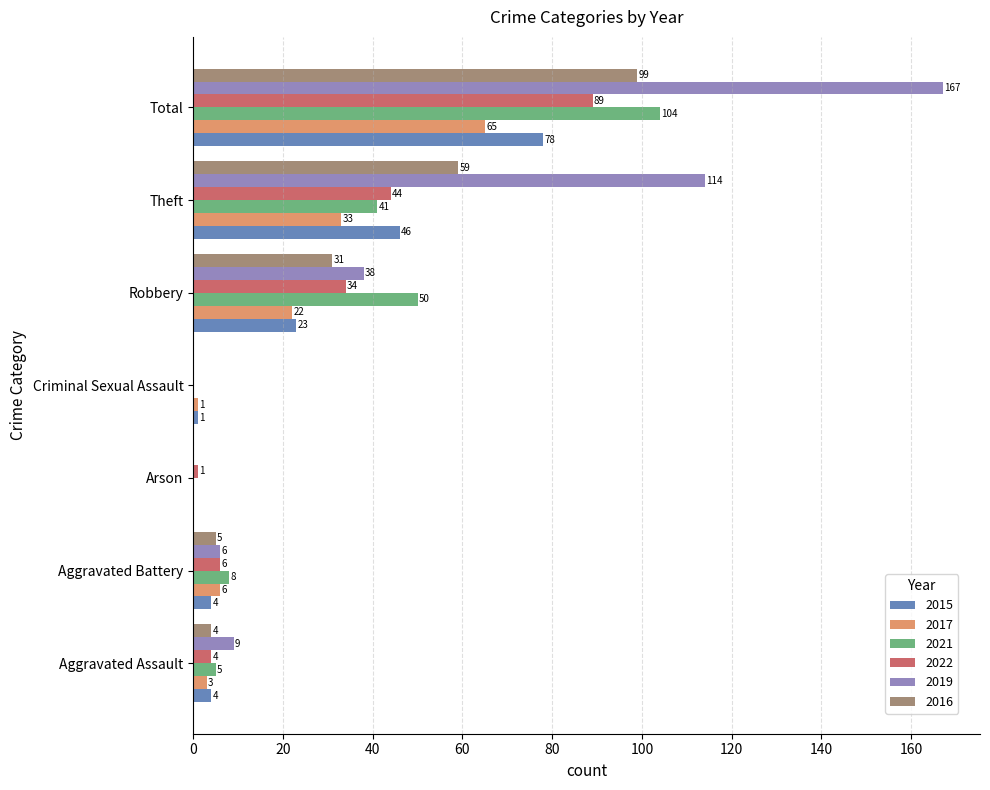

Which series changed the most between Criminal Sexual Assault and Robbery?

2021